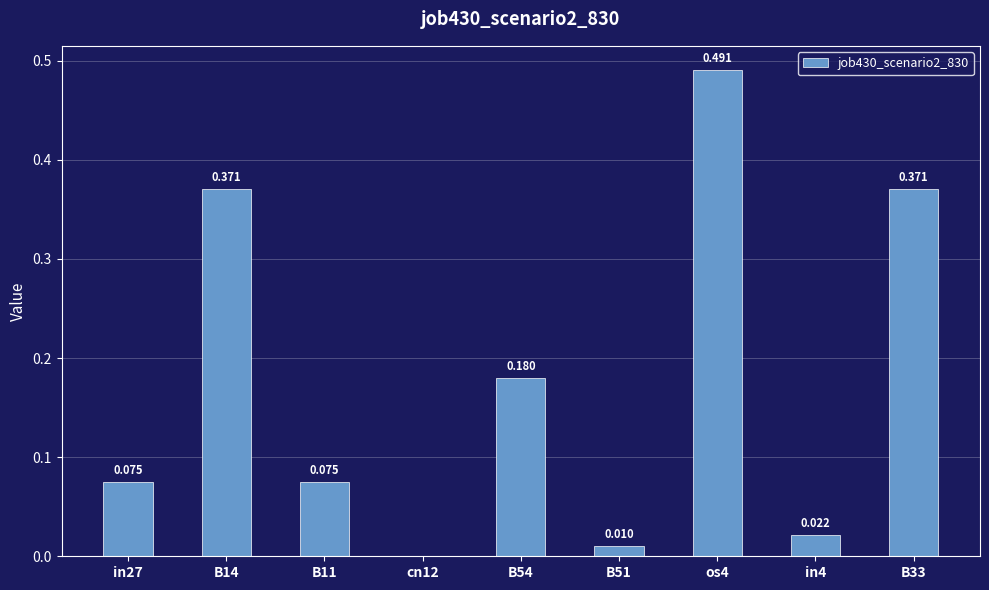

Reading left to right, list all the values displayed in this chart.

0.1	0.4	0.1	0.0	0.2	0.0	0.5	0.0	0.4